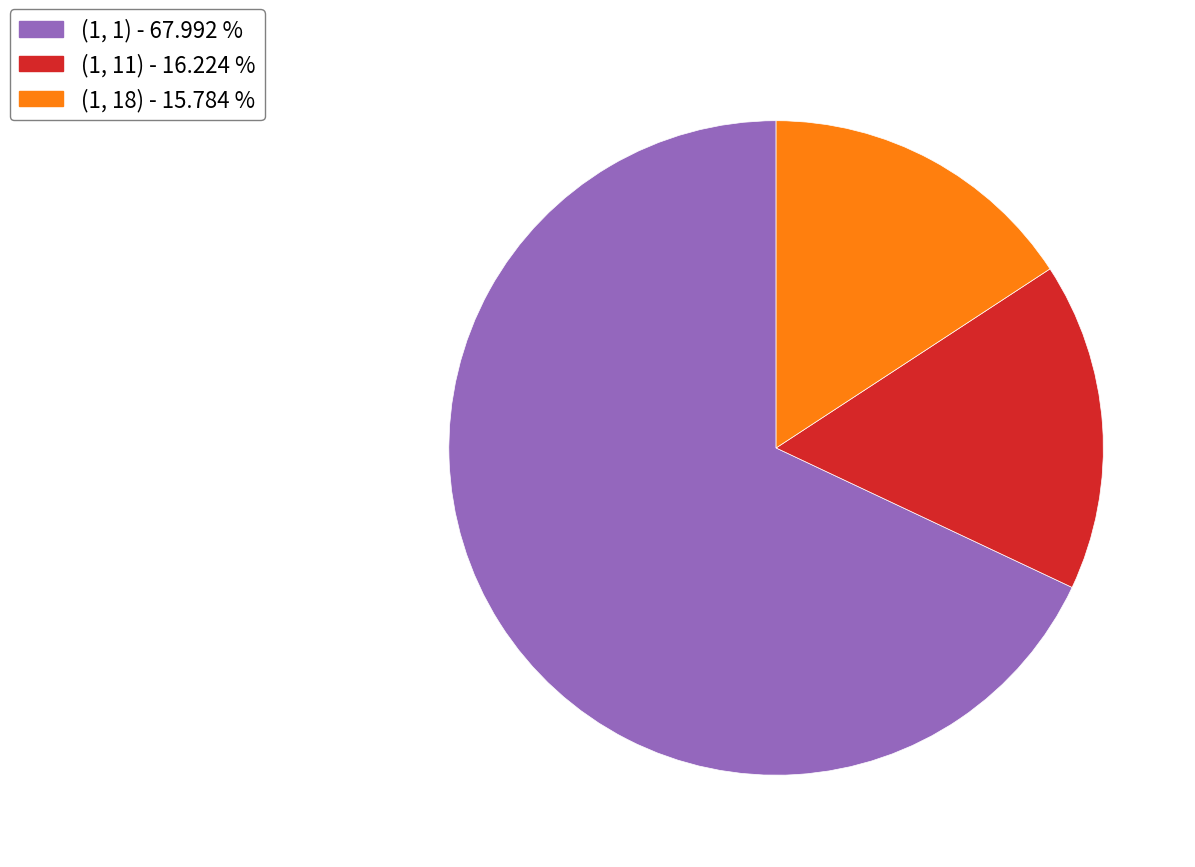

The (1, 1) slice represents 68% of the pie. True or false?

True